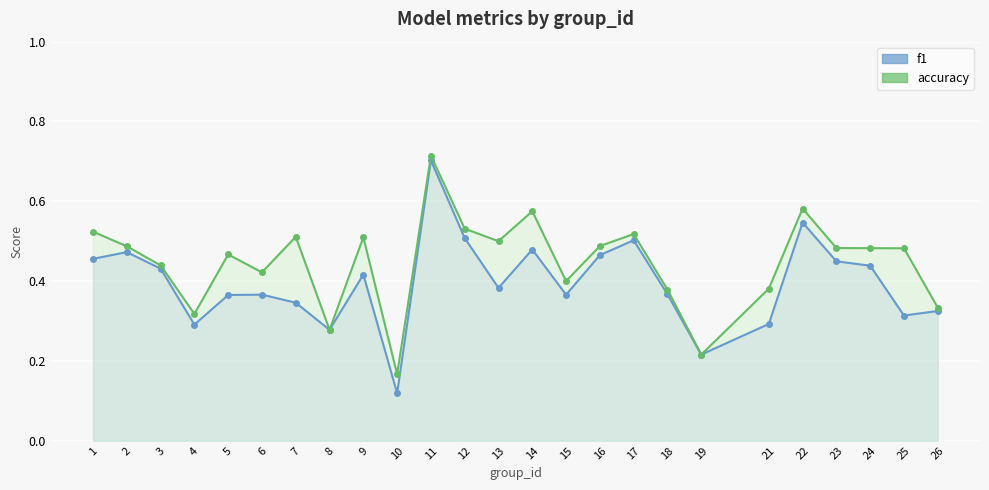

The value of f1 at 10 is 0.1. True or false?

False